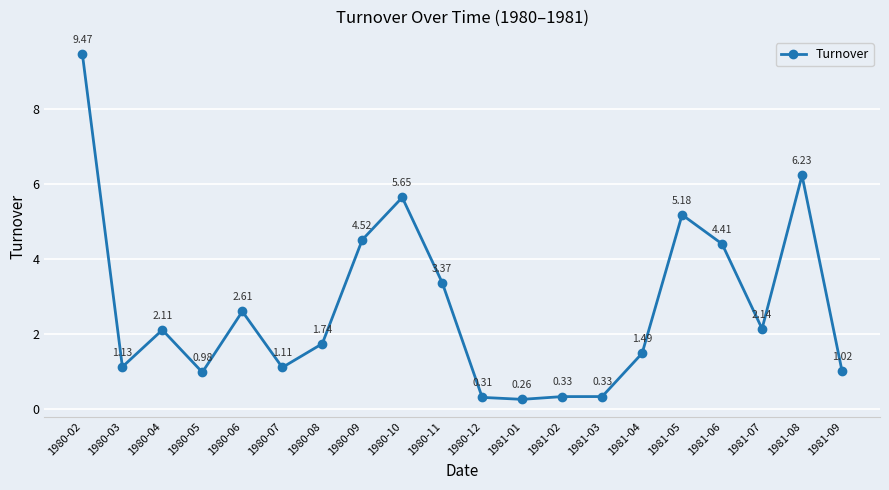

How many series are shown in this chart?

1